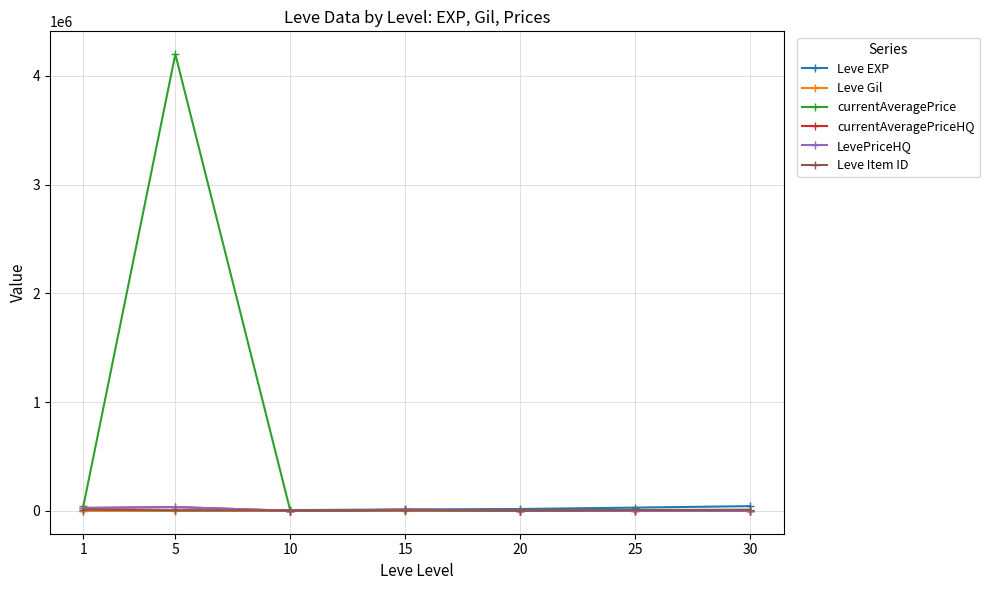

Which series ends up on top after the final intersection of currentAveragePrice and LevePriceHQ?

currentAveragePrice